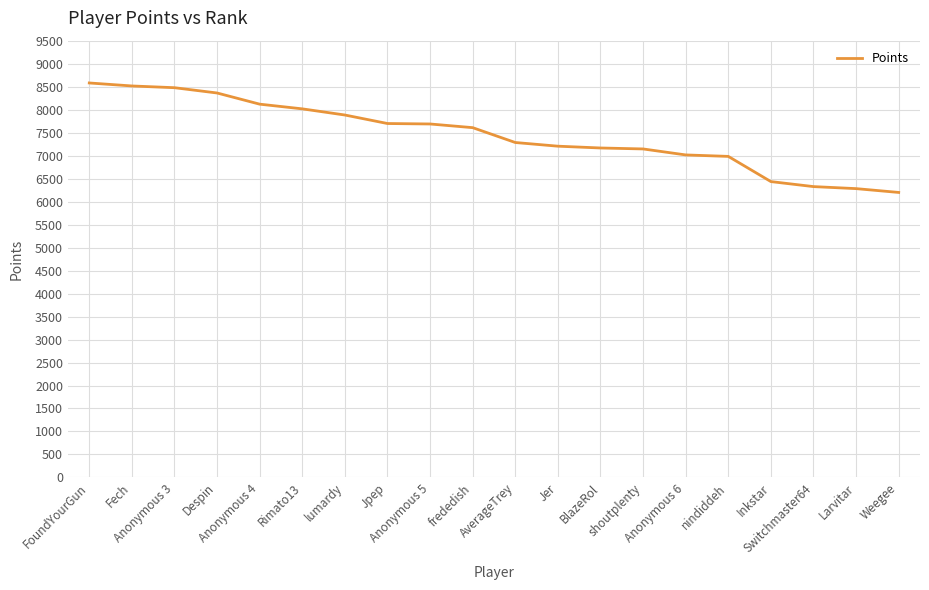

How many series are shown in this chart?

1